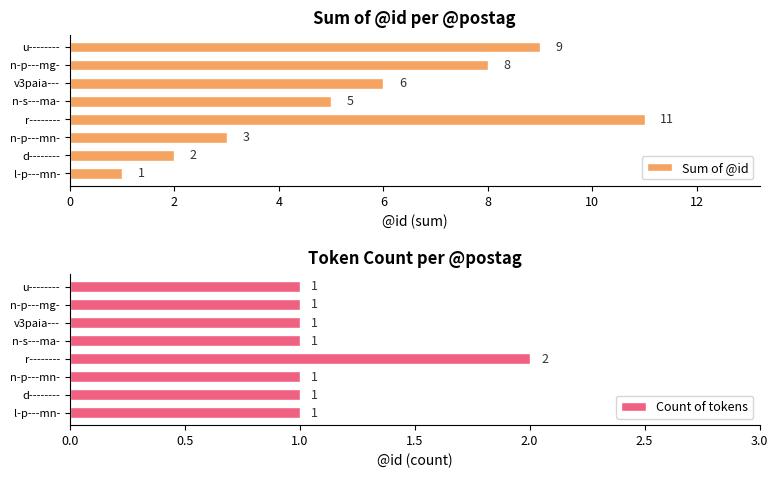

What is the sum of the Sum of @id values at v3paia--- and n-p---mn-?

9